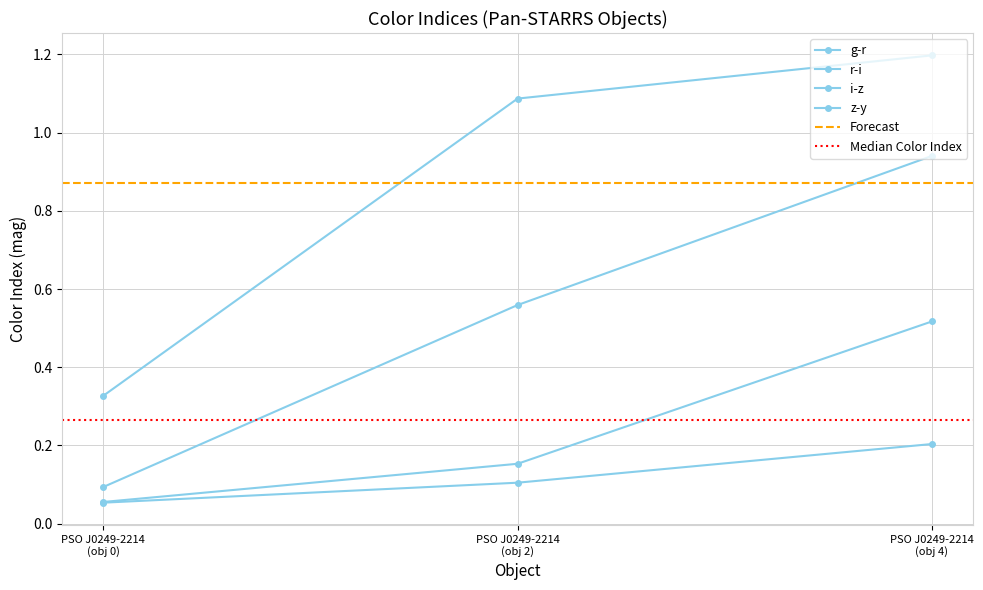

How many data points in g-r are above 1?

2